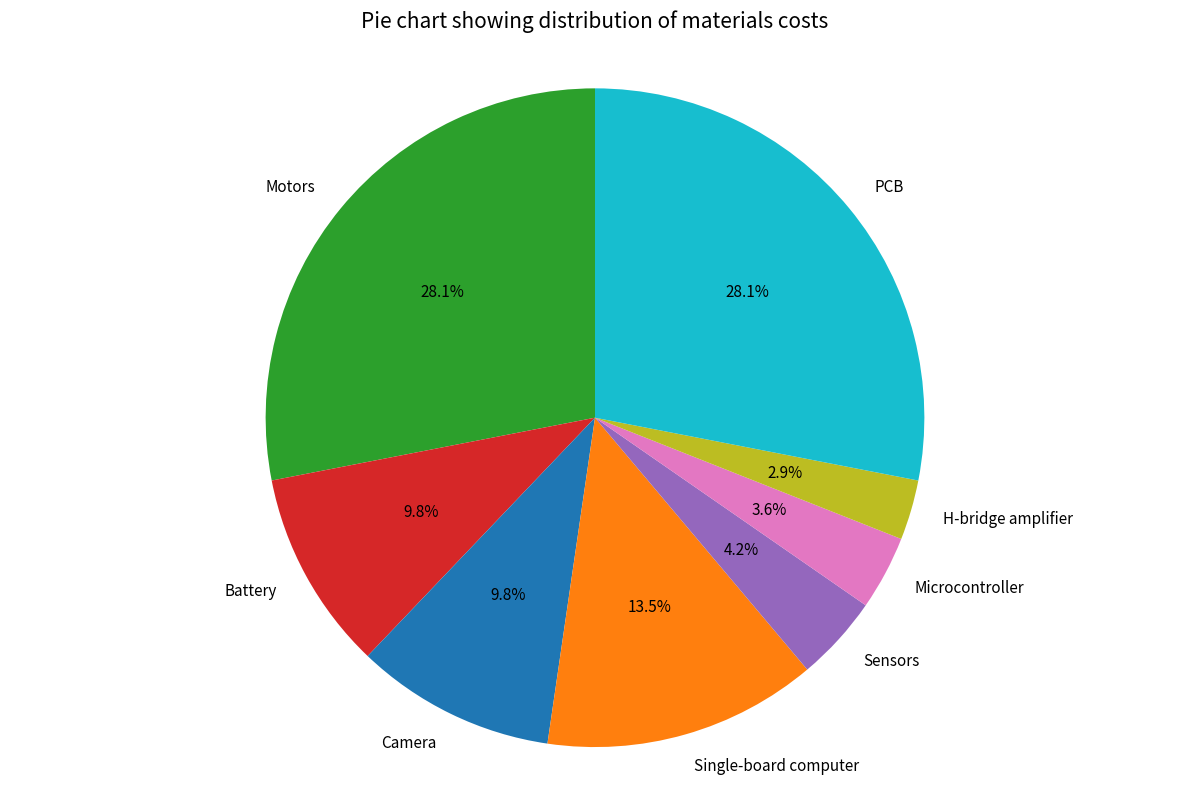

What percentage is the Camera slice, to the nearest percent?

10%